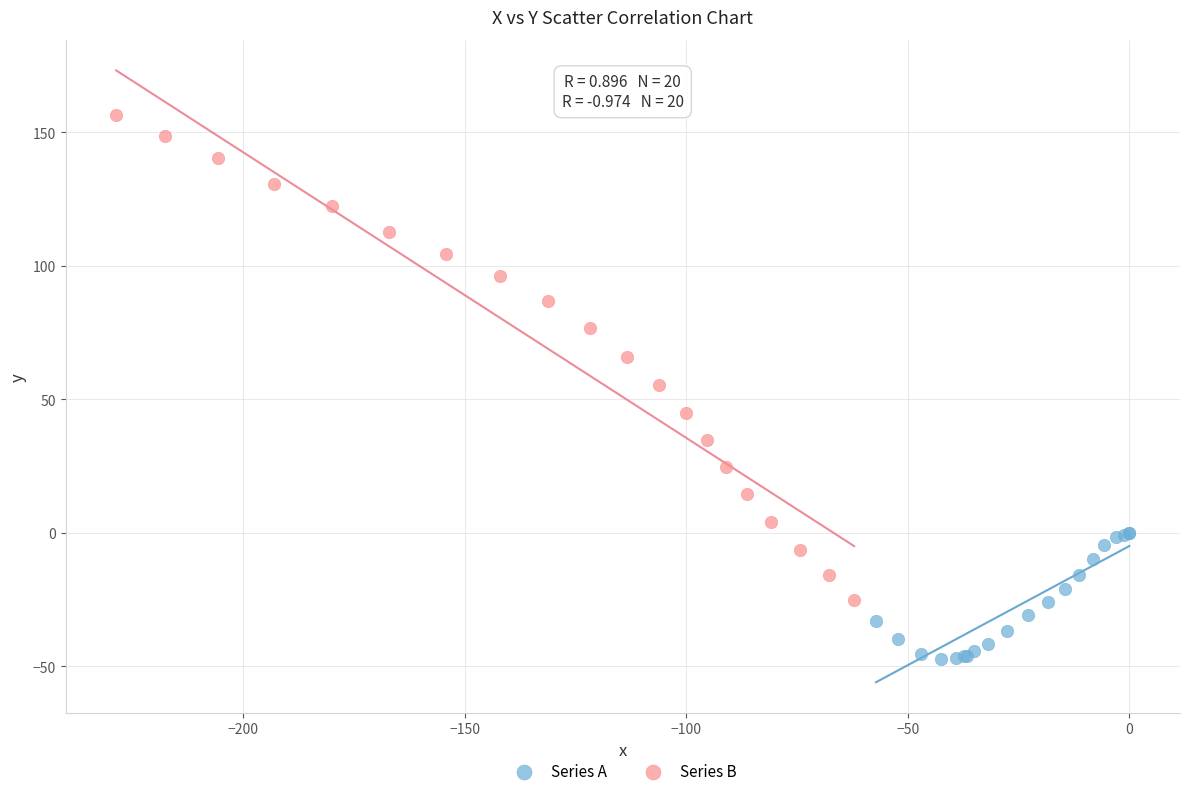

Which series contains the highest Y value?

Series B